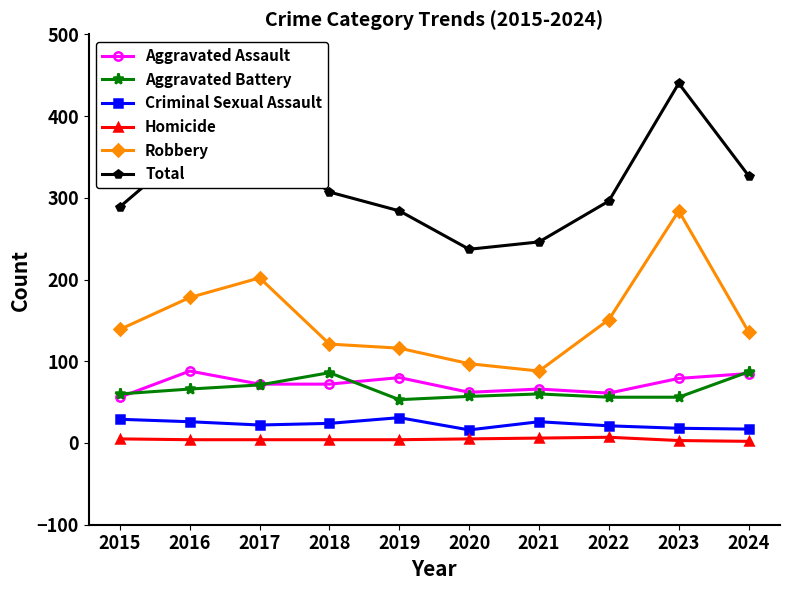

Is it true that Total equals 521 at 2024?

False